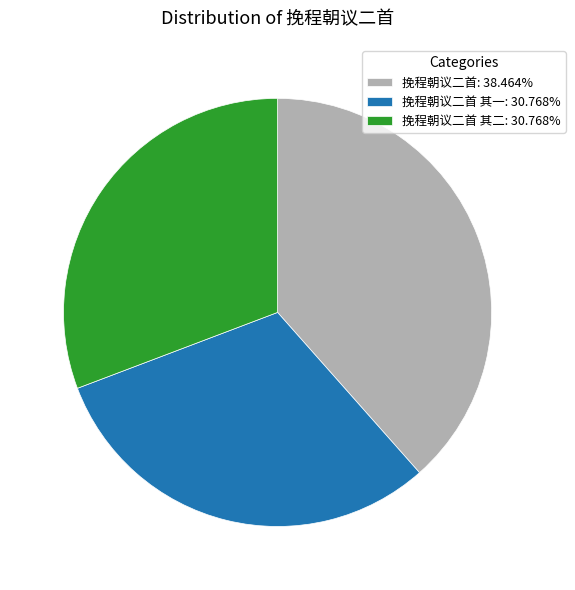

Do 挽程朝议二首 其一: 30.768% and 挽程朝议二首 其二: 30.768% together represent more than half of the pie?

Yes